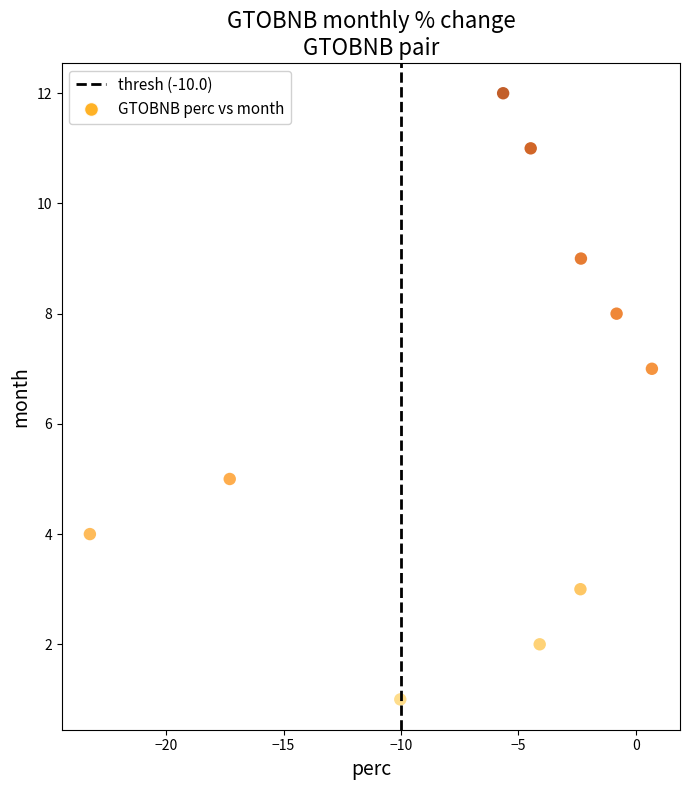

What is the range of Y values (max minus min)?

11